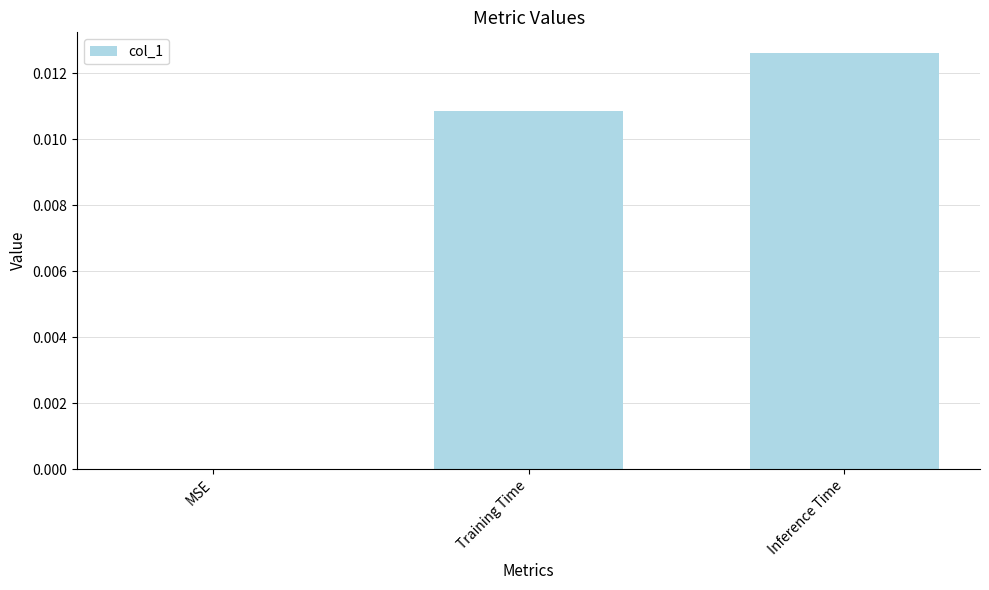

Which has a higher value, MSE or Training Time?

Training Time